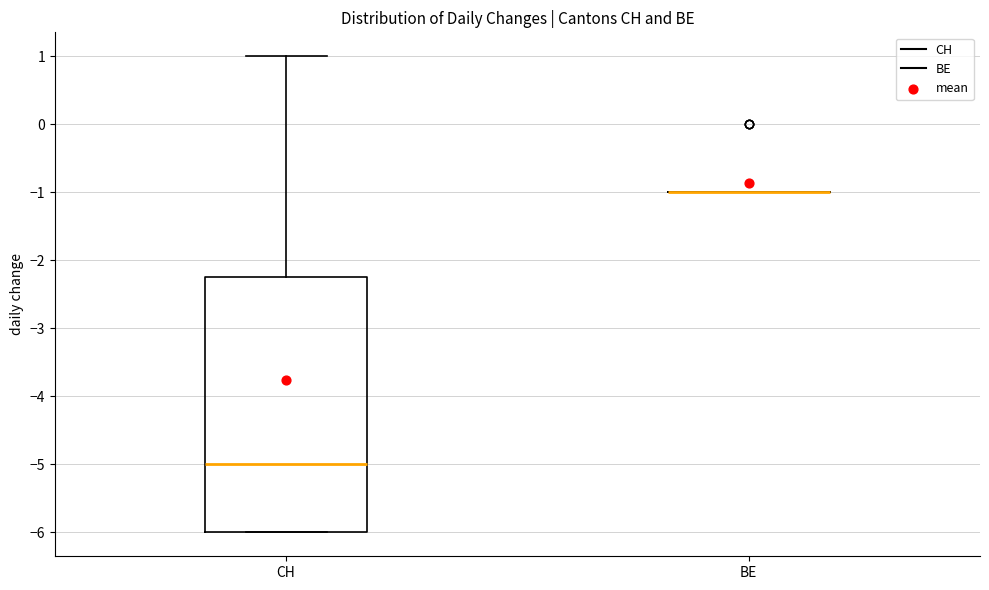

Reading left to right, transcribe this box plot: for each box, give where its median line is, the range the box spans, and where its two whiskers end, as read against the y-axis. The values are not printed on the chart, so give them approximately, as read against the axis.

CH: median -5.0, box -6.0 to -2.2, whiskers -6.0 to 1.0
BE: box collapsed to a line at -1.0, whiskers -1.0 to -1.0